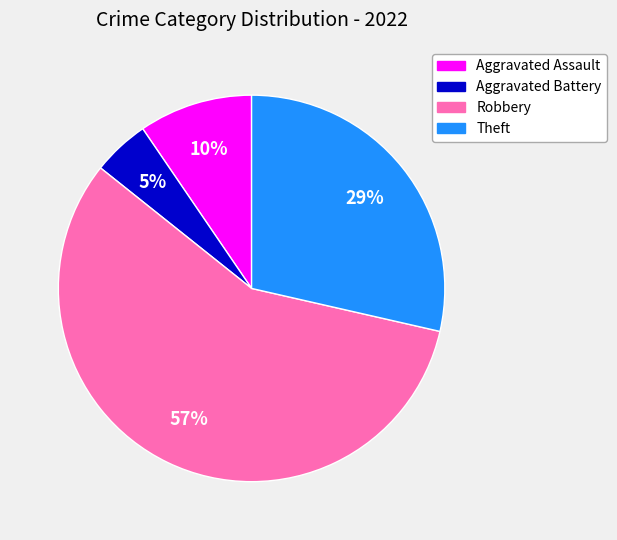

Which has a higher value, Theft or Aggravated Assault?

Theft